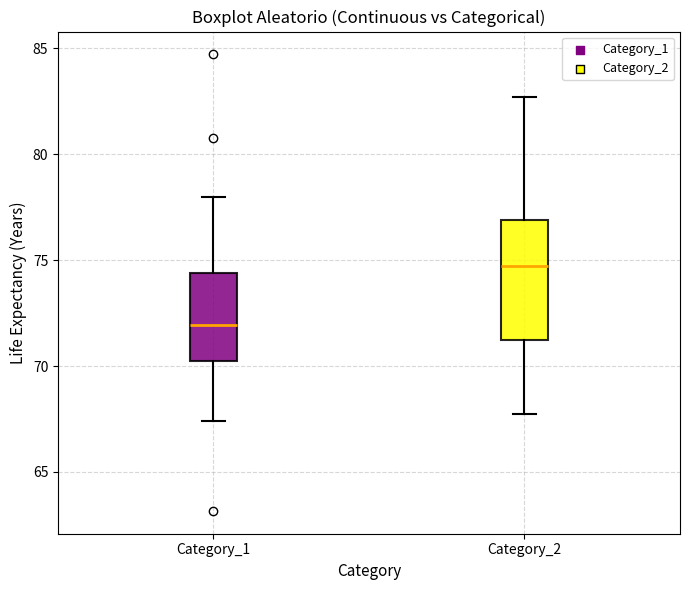

Reading left to right, transcribe this box plot: for each box, give where its median line is, the range the box spans, and where its two whiskers end, as read against the y-axis. The values are not printed on the chart, so give them approximately, as read against the axis.

Category_1: median 72.0, box 70.0 to 74.5, whiskers 67.5 to 78.0
Category_2: median 74.5, box 71.0 to 77.0, whiskers 67.5 to 82.5